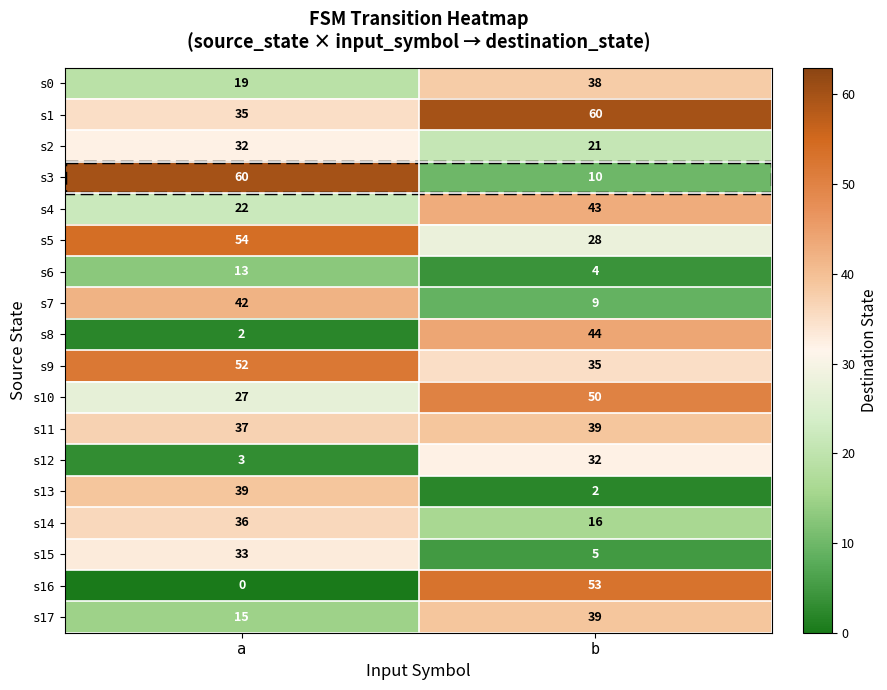

Rank the series at a from lowest to highest value.

s16, s8, s12, s6, s17, s0, s4, s10, s2, s15, s1, s14, s11, s13, s7, s9, s5, s3